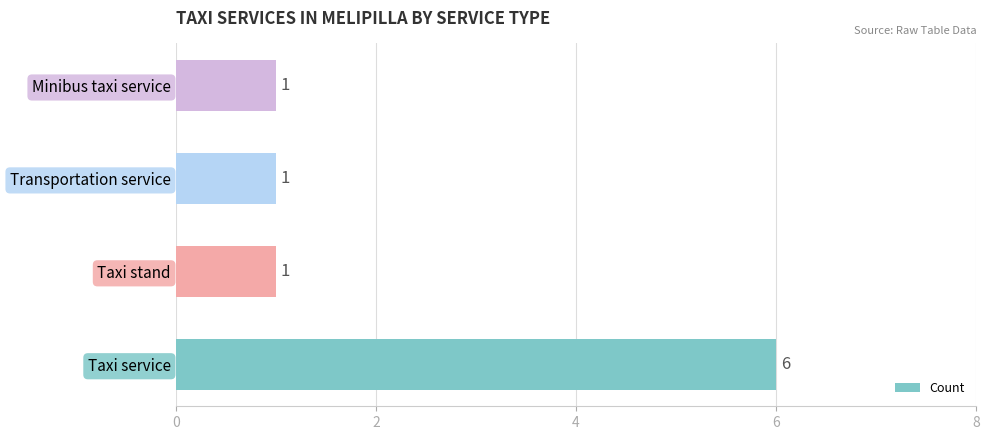

What is the change in value from Taxi service to Minibus taxi service?

-5